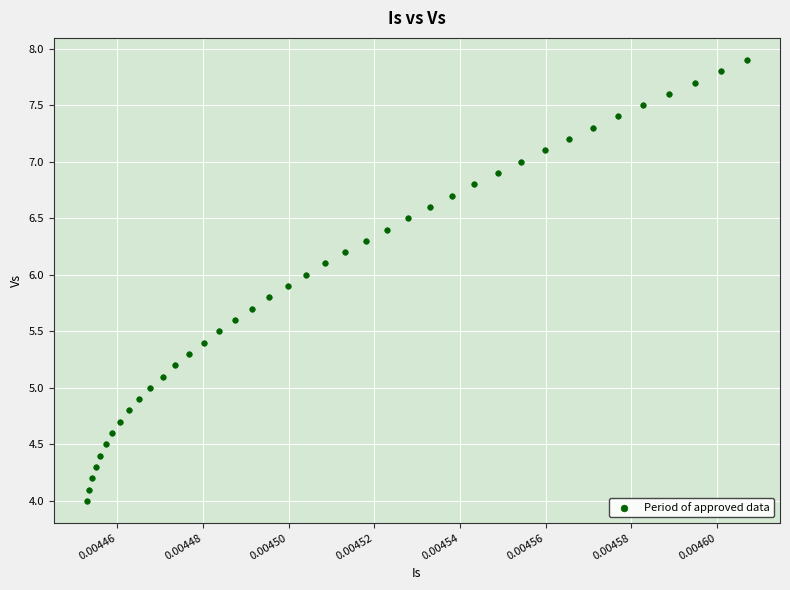

What is the range of Y values (max minus min)?

3.9